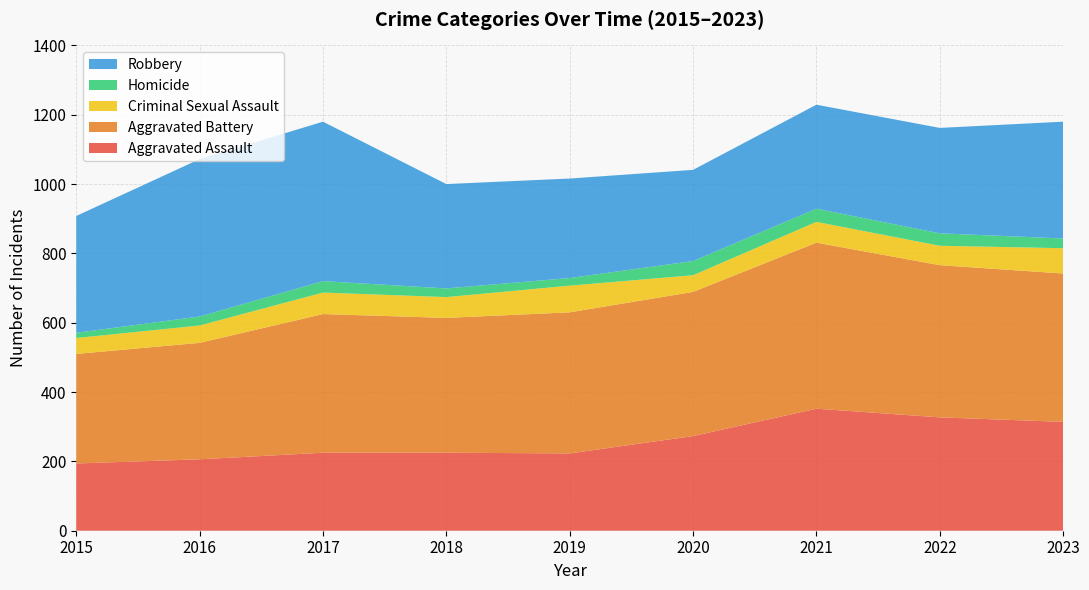

Reading right to left, list all the values displayed in this chart.

Aggravated Assault: 2023=314	2022=327	2021=352	2020=273	2019=223	2018=225	2017=225	2016=206	2015=194
Aggravated Battery: 2023=428	2022=439	2021=479	2020=416	2019=407	2018=389	2017=400	2016=336	2015=316
Criminal Sexual Assault: 2023=73	2022=56	2021=60	2020=48	2019=77	2018=60	2017=62	2016=50	2015=46
Homicide: 2023=28	2022=36	2021=38	2020=41	2019=22	2018=25	2017=33	2016=26	2015=15
Robbery: 2023=337	2022=304	2021=300	2020=263	2019=287	2018=301	2017=460	2016=454	2015=337